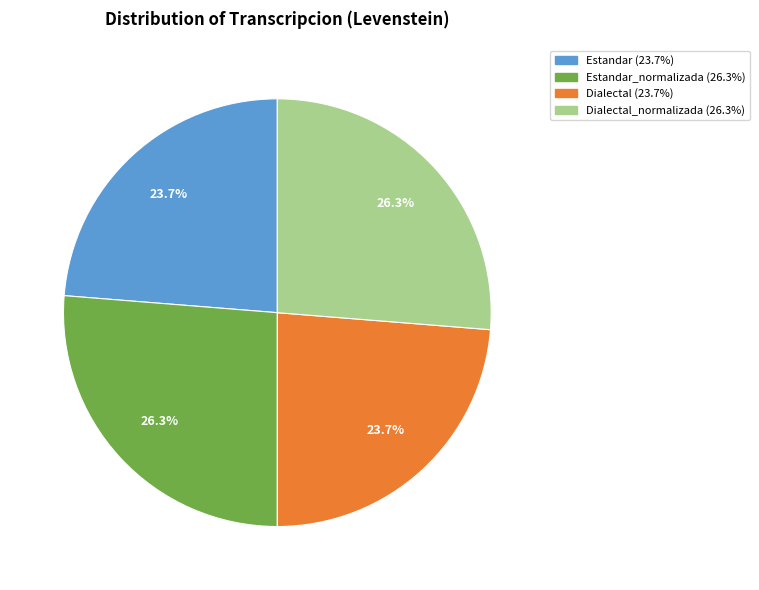

Is there any slice that represents more than half of the pie?

No